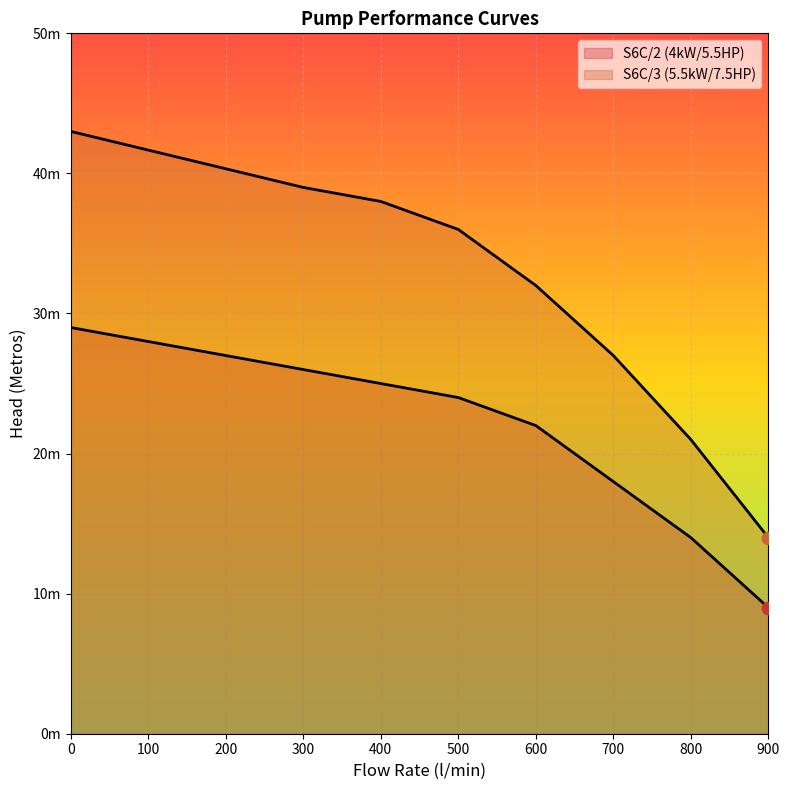

What are all the series names shown in the legend?

S6C/2 (4kW/5.5HP), S6C/3 (5.5kW/7.5HP)